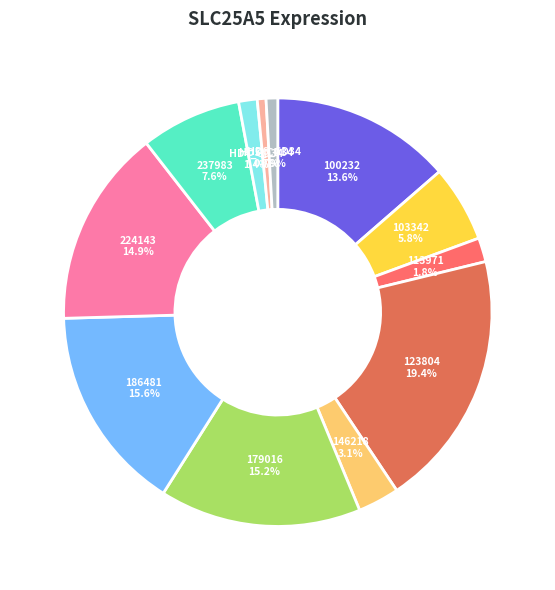

What percentage is the 237983 slice, to the nearest percent?

8%